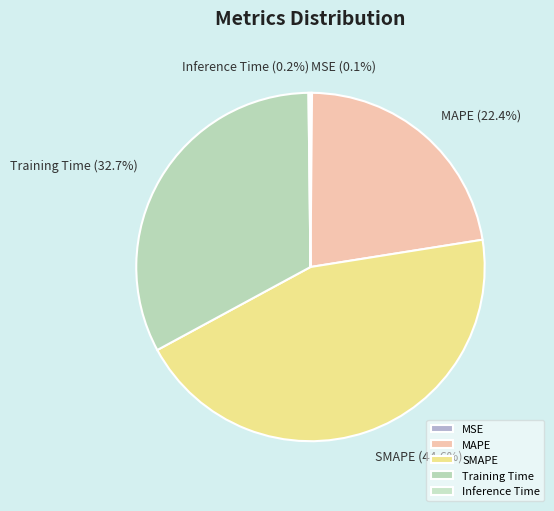

Do SMAPE and Training Time together represent more than half of the pie?

Yes